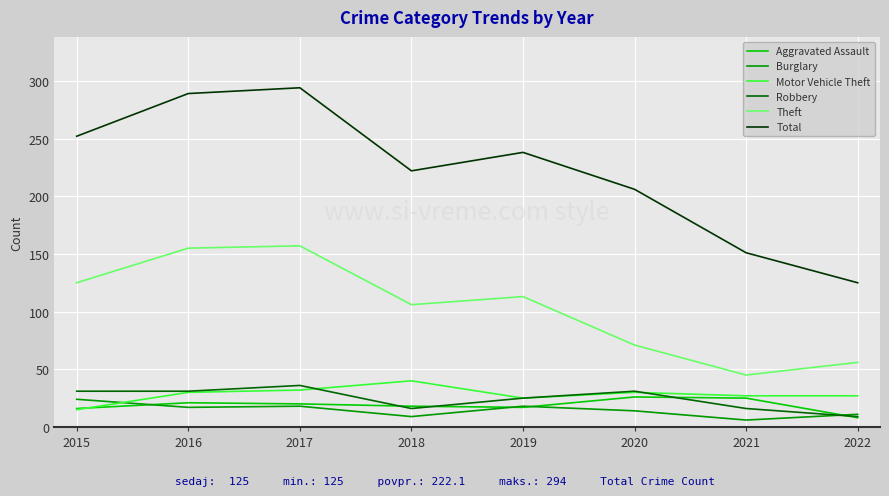

Which series changed the most between 2018 and 2021?

Total